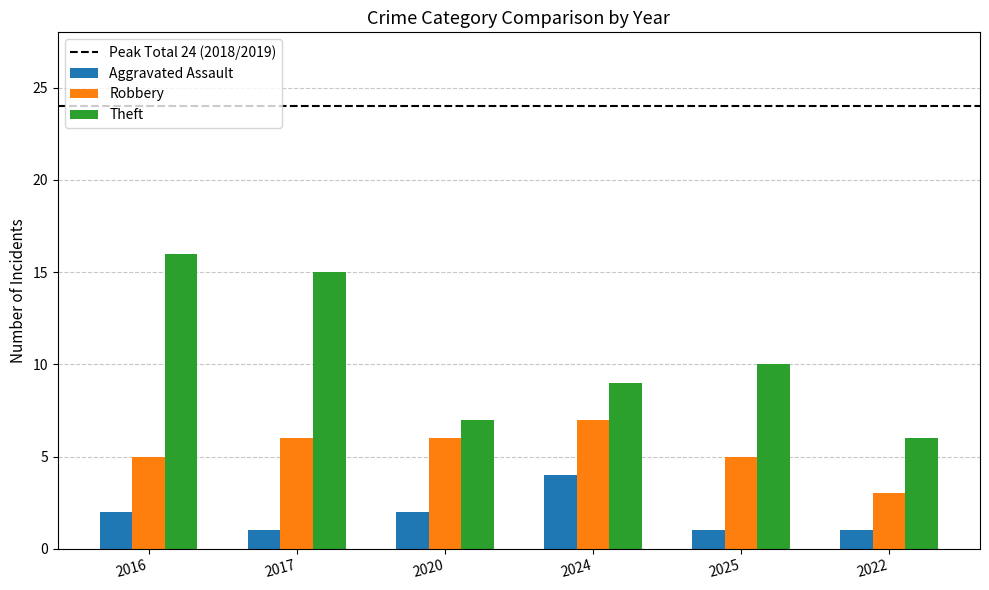

At 2017, list the series in order from largest to smallest.

Theft, Robbery, Aggravated Assault